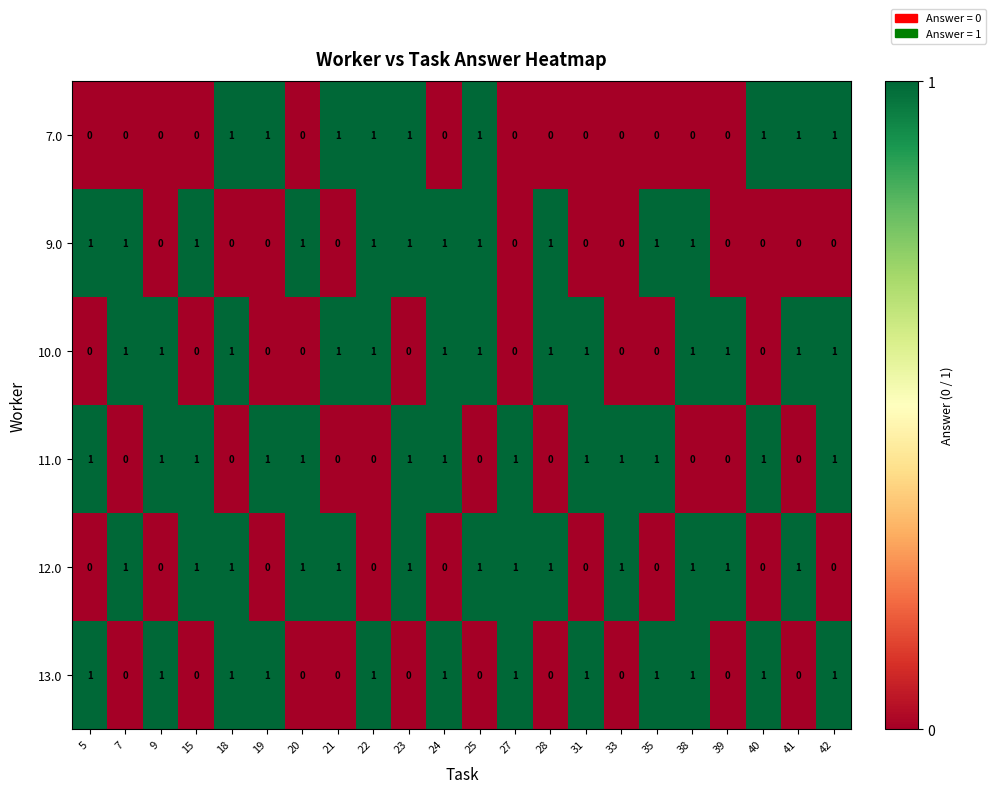

The 10.0 series shows 2 at 42. True or false?

False